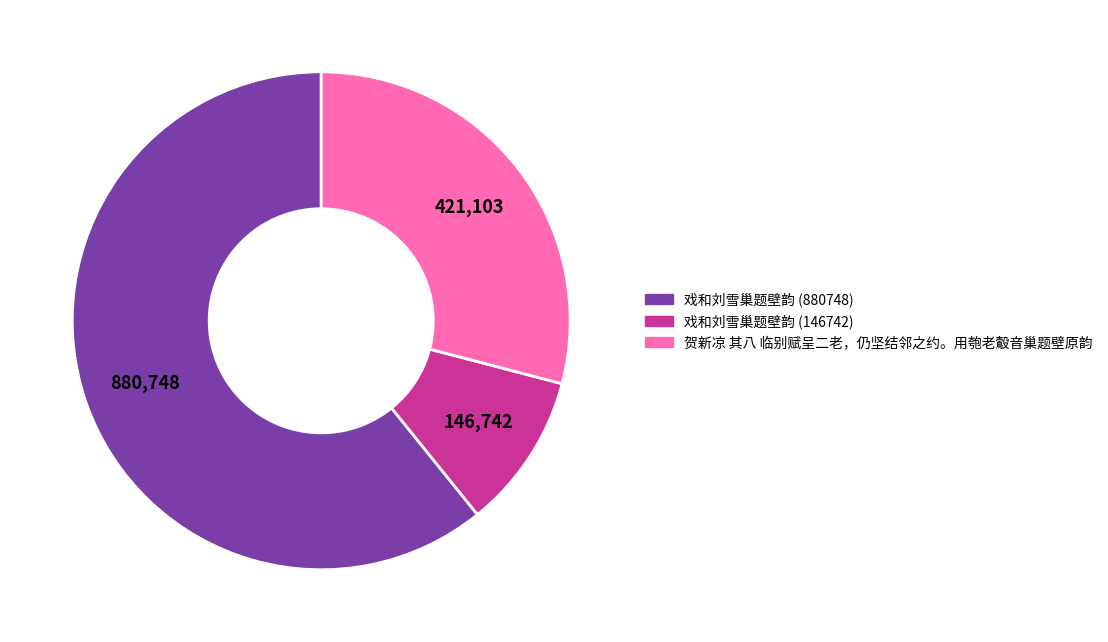

Is the sum of 贺新凉 其八 临别赋呈二老，仍坚结邻之约。用匏老鷇音巢题壁原韵 and 戏和刘雪巢题壁韵 (146742) greater than half?

No